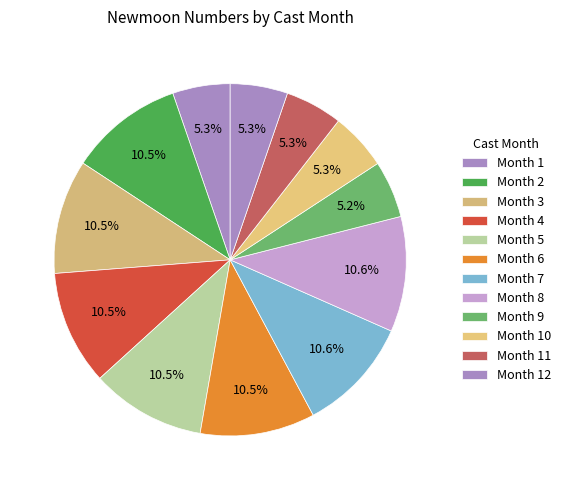

Count the number of slices in the pie.

12